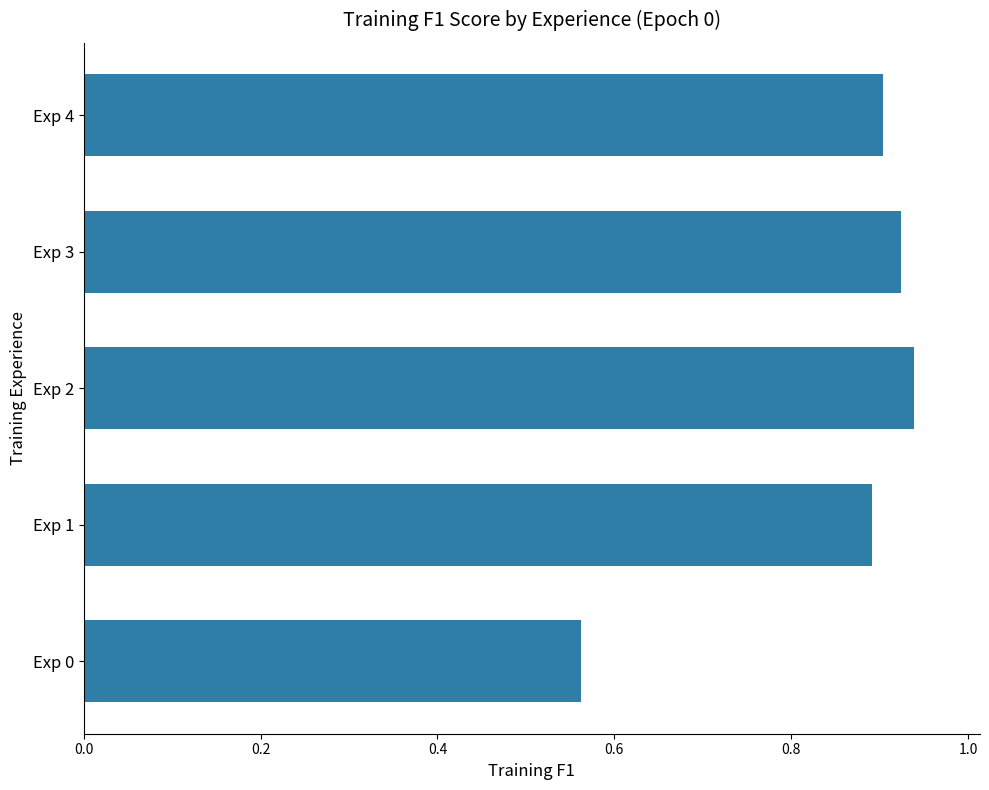

Which category has the highest value across all series?

Exp 2